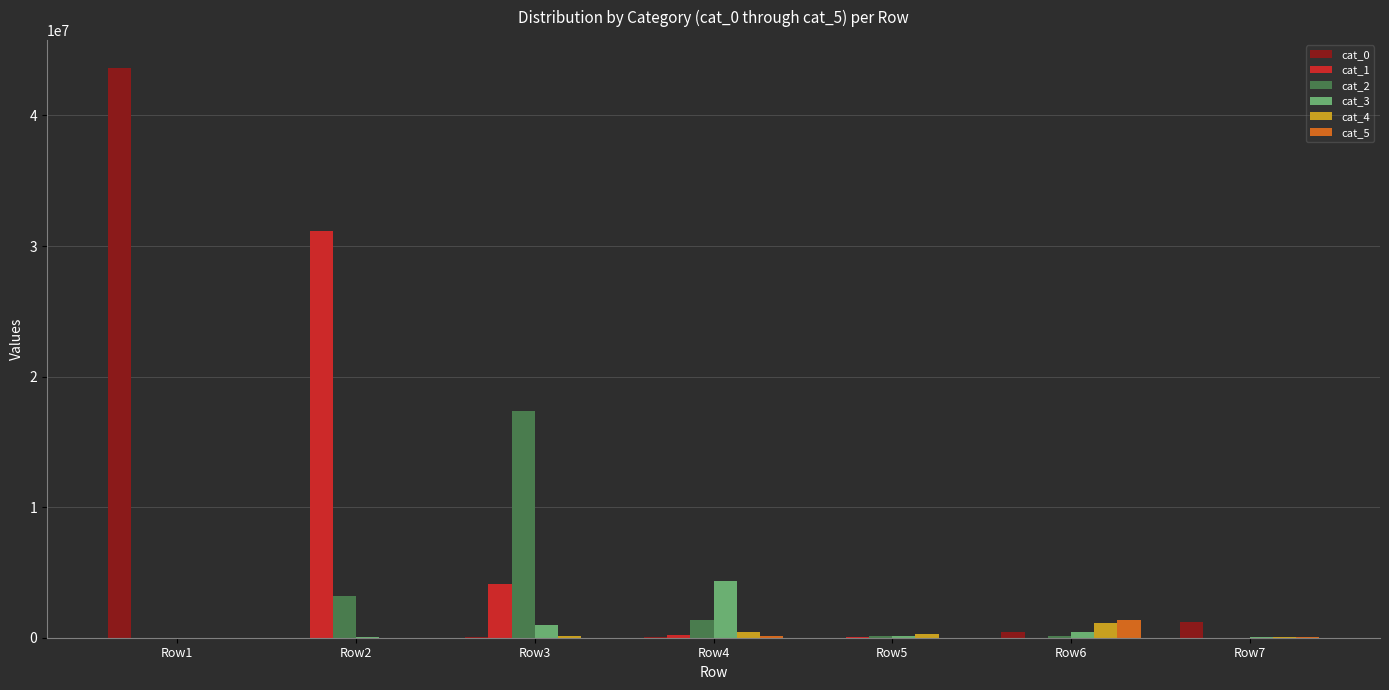

At which category is the sum across all series the highest?

Row1